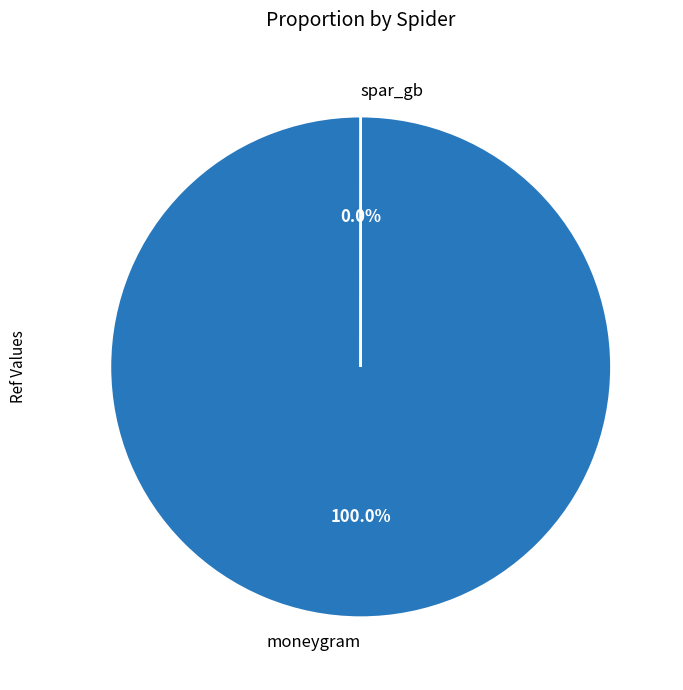

Which has a higher value, spar_gb or moneygram?

moneygram